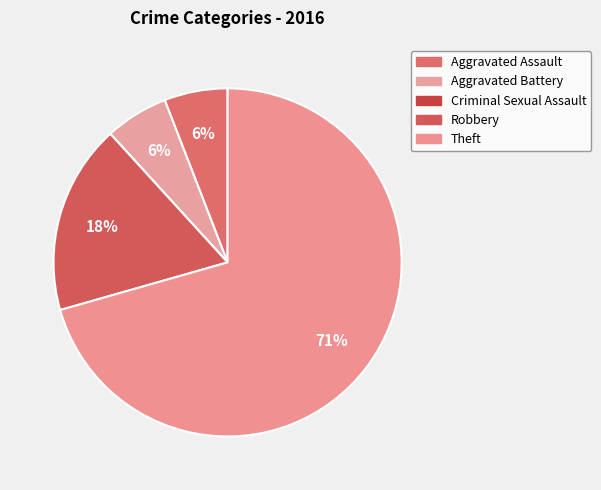

Is the sum of Criminal Sexual Assault and Aggravated Assault greater than half?

No